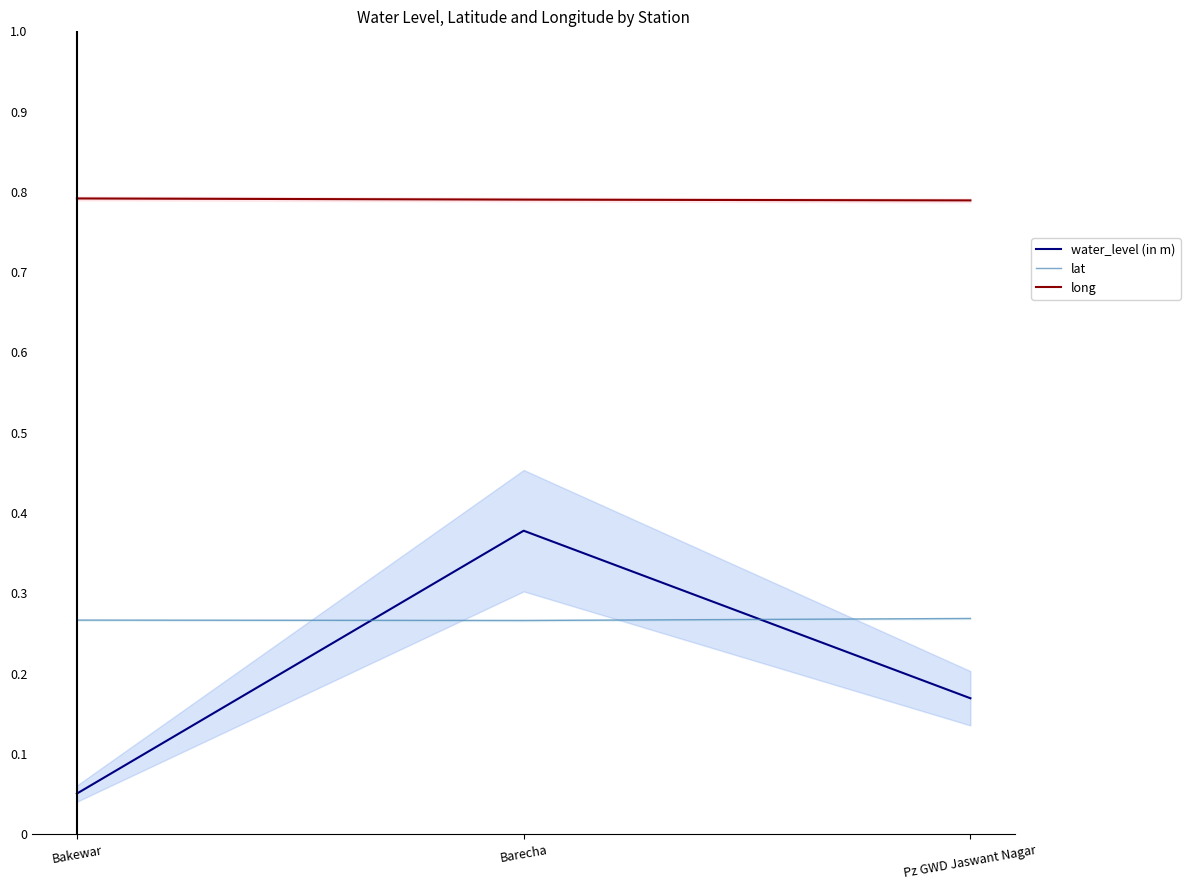

Rank the categories by water_level (in m) value from lowest to highest.

Bakewar, Pz GWD Jaswant Nagar, Barecha